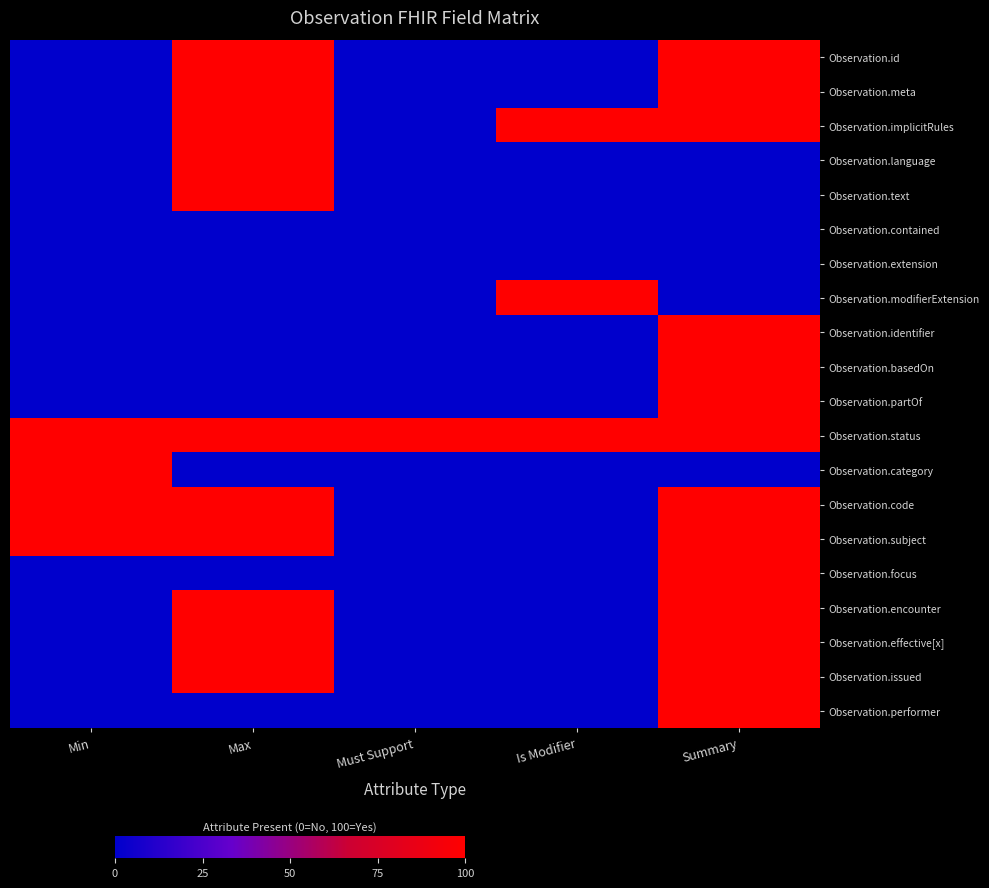

What is the total value across all series at Min?

4